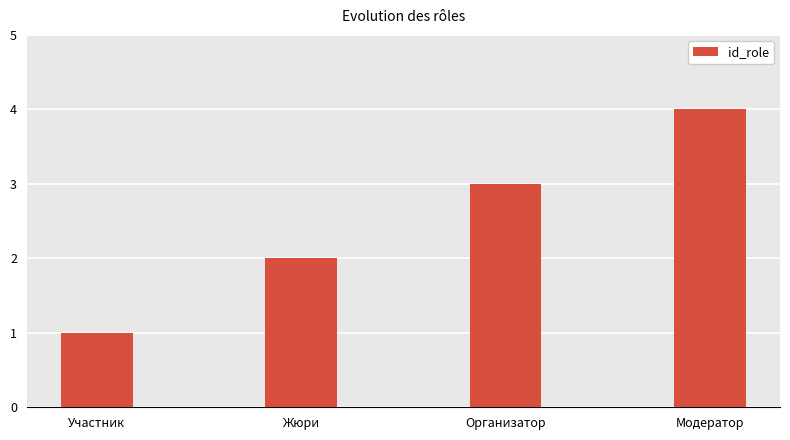

Is it true that the value at Модератор is 7?

False